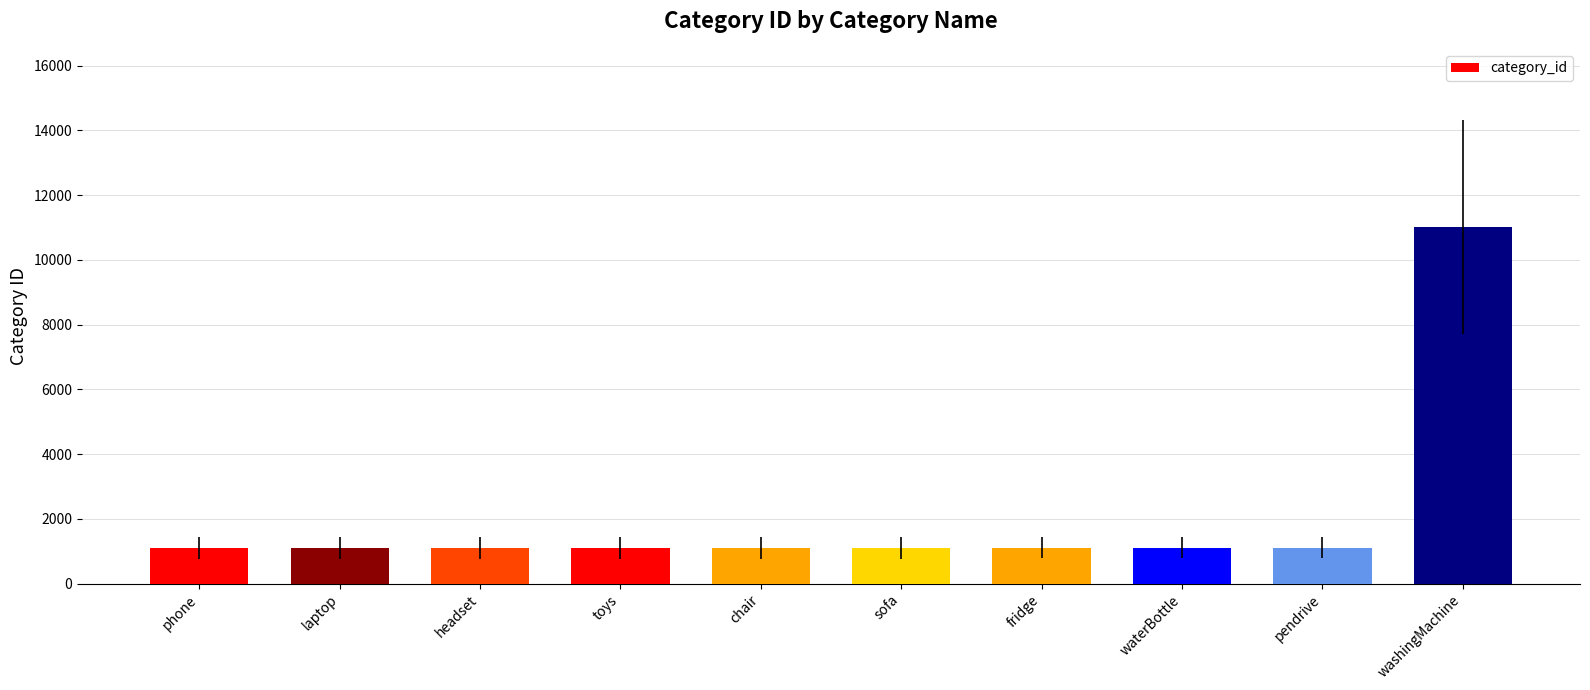

What value does the data have at headset?

1103